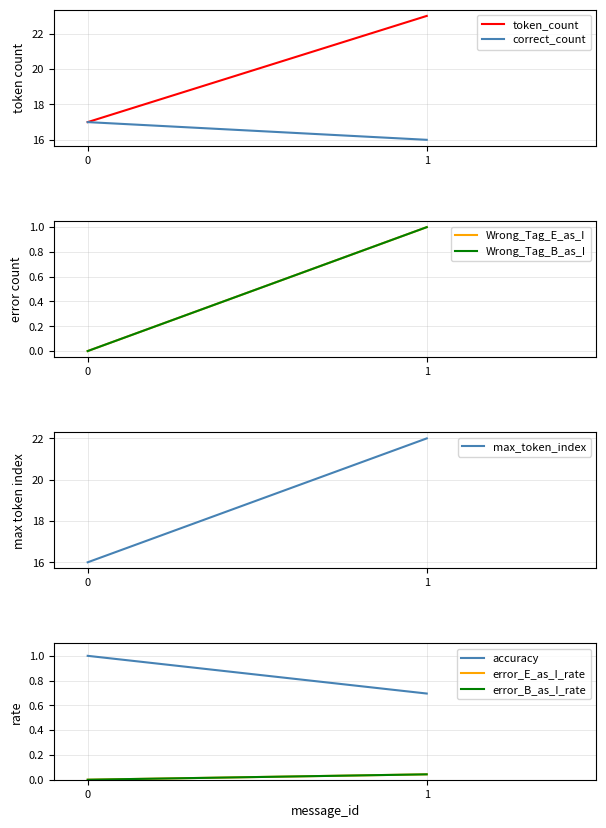

True or false: Wrong_Tag_B_as_I and Correct cross at least once.

False